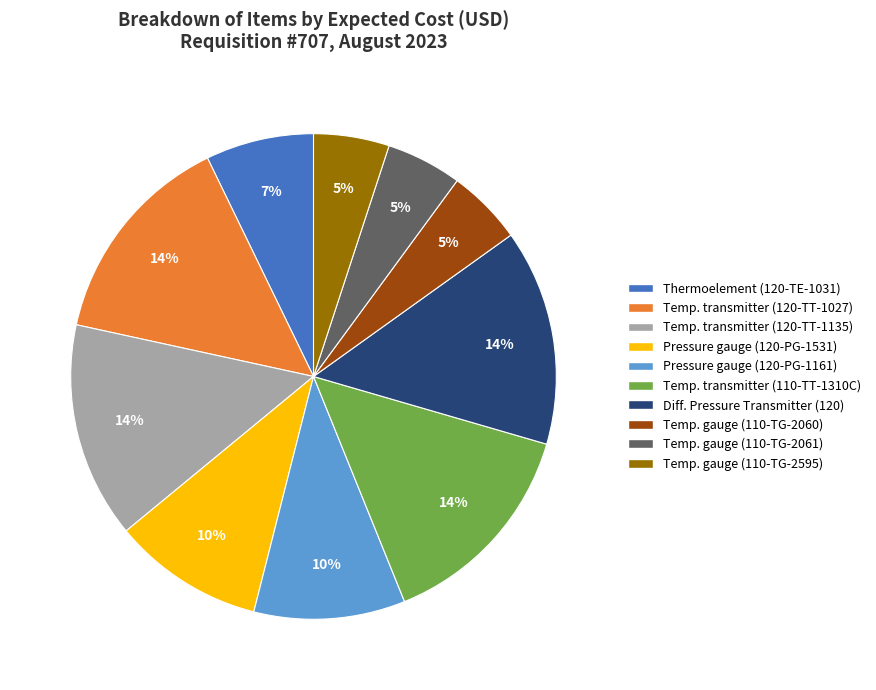

Is there a majority slice in this chart?

No